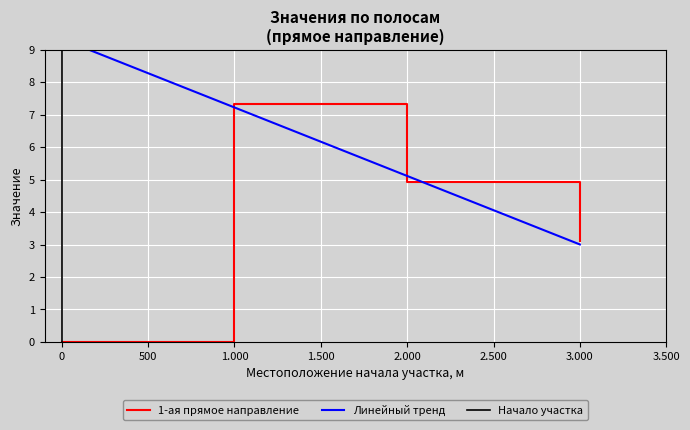

What is the difference between the maximum and minimum values?

7.3